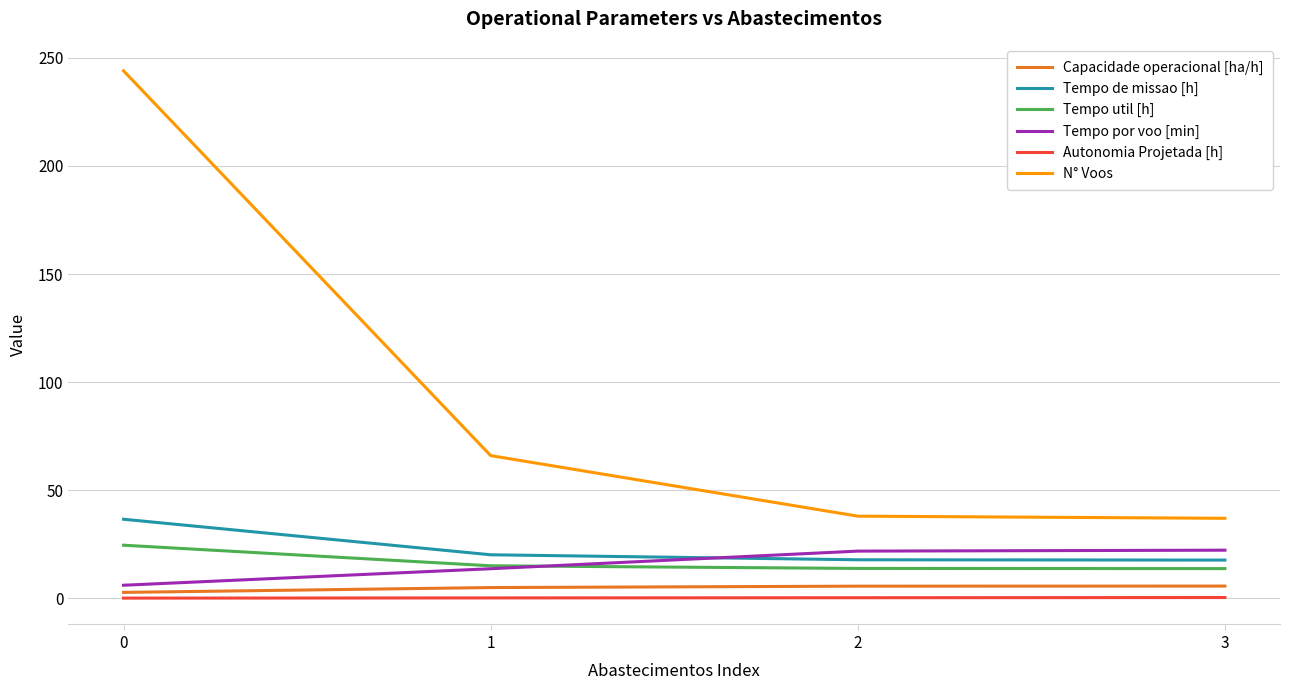

Is the value of Tempo util [h] at 0 greater than the value of Tempo por voo [min] at 2?

Yes